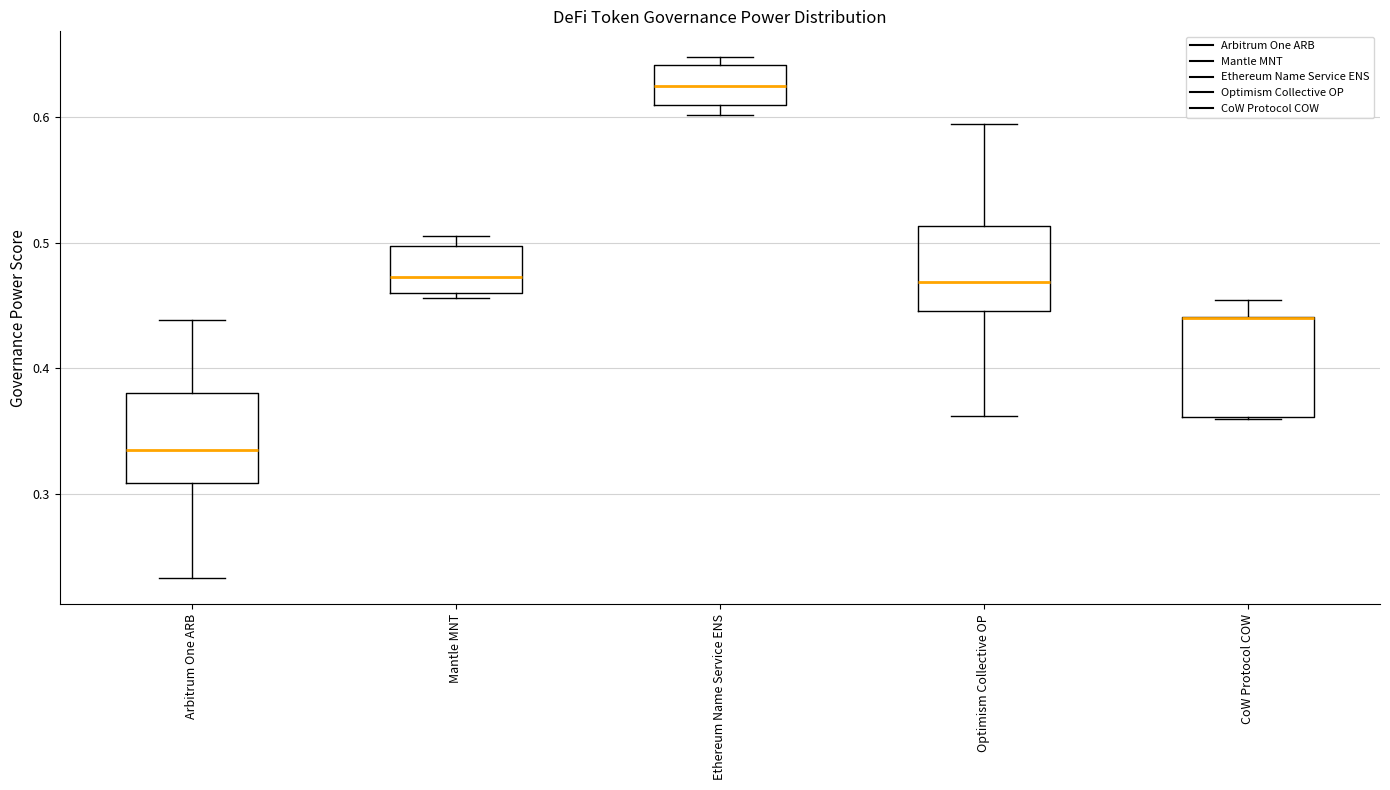

Where does the upper whisker of the box for Optimism Collective OP end on the y-axis? The values are not printed on the chart, so give them approximately, as read against the axis.

0.59